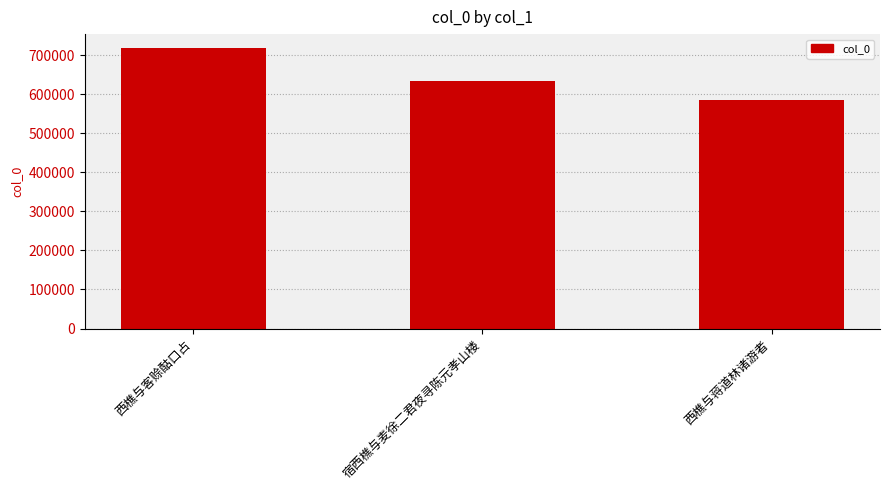

Reading left to right, transcribe all the data shown in this chart.

718007	634869	585900